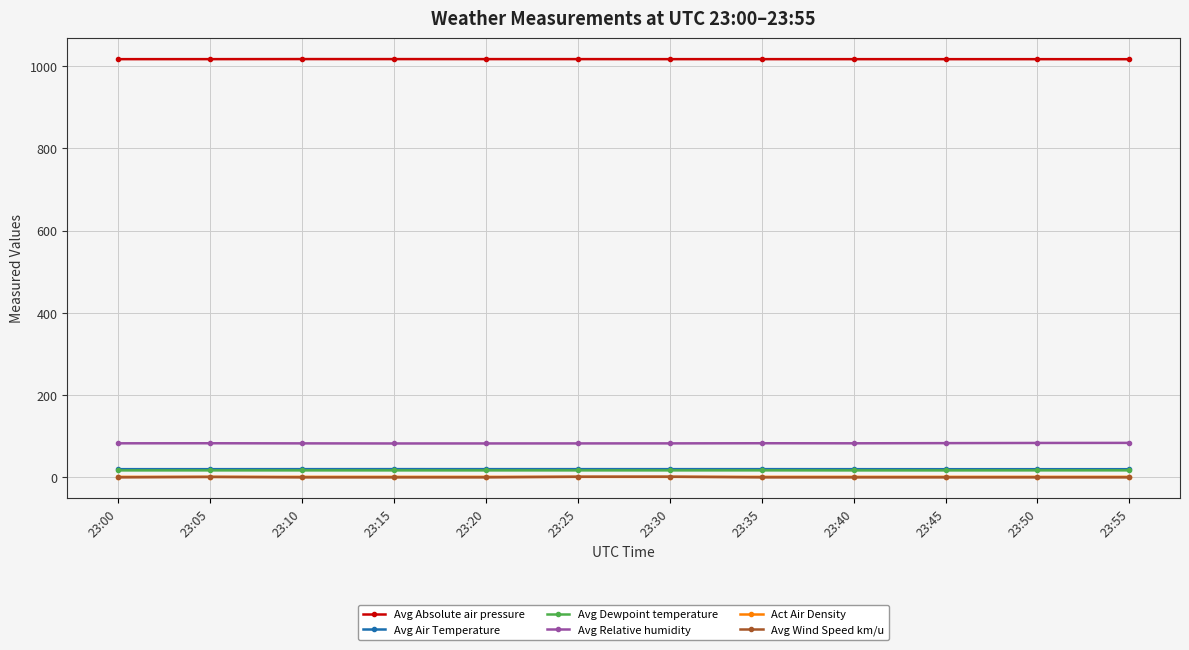

True or false: Act Air Density has more than 0 interior local peaks.

True